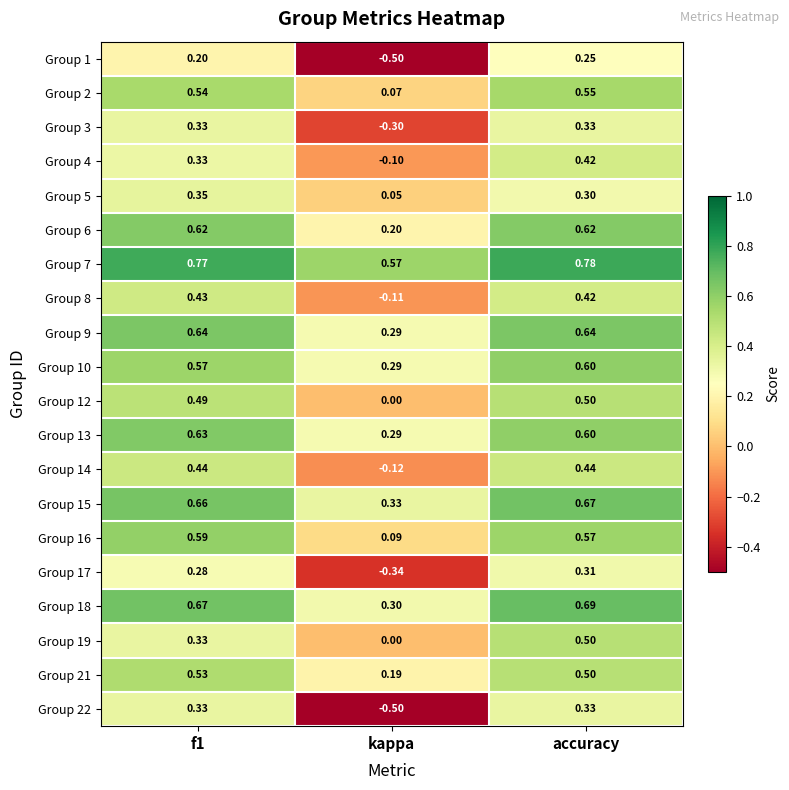

At which label is Group 10 closest to 0?

kappa